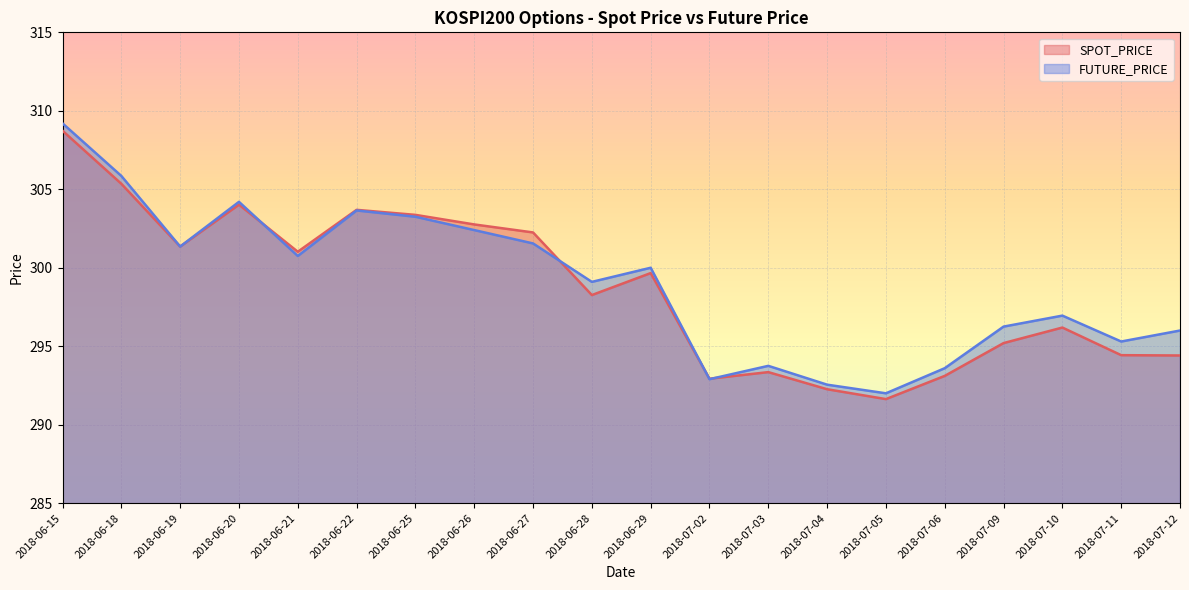

True or false: SPOT_PRICE and FUTURE_PRICE intersect in this chart.

True